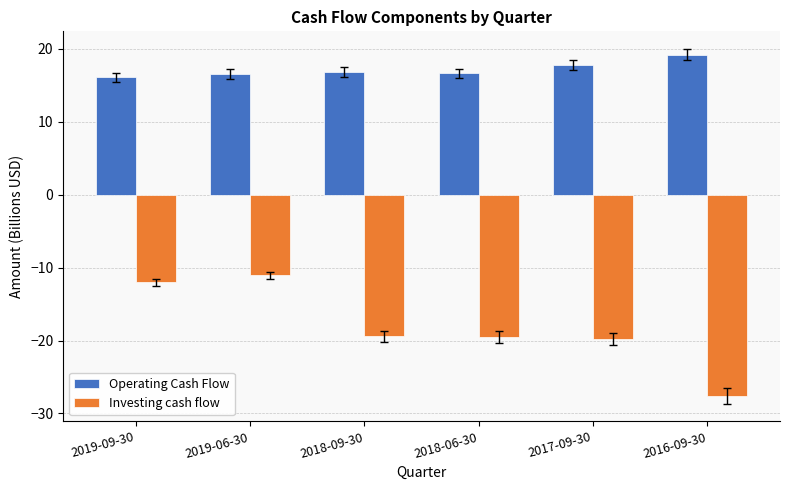

What is the total value across all series at 2019-09-30?

4.1